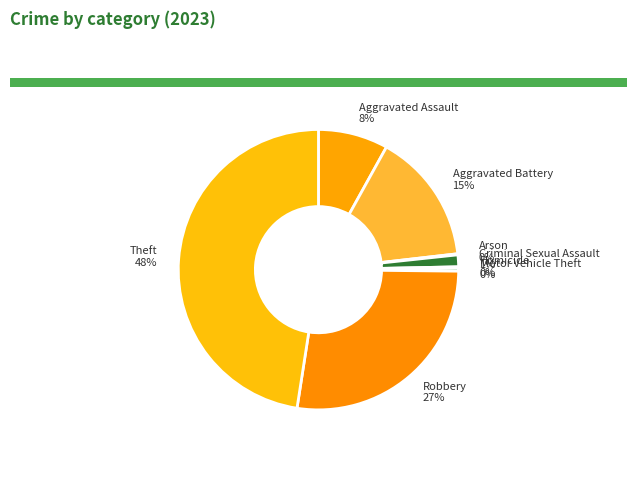

Is it true that Criminal Sexual Assault is 11% of the pie?

False